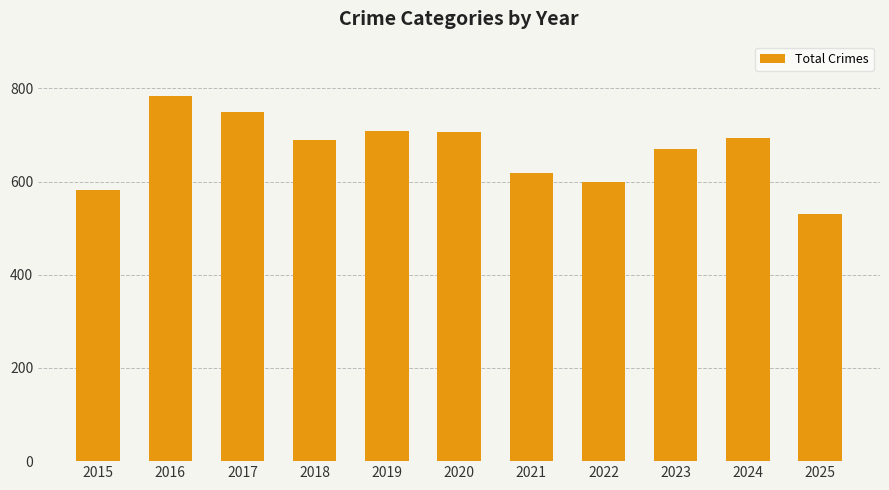

Which has a higher value, 2017 or 2015?

2017